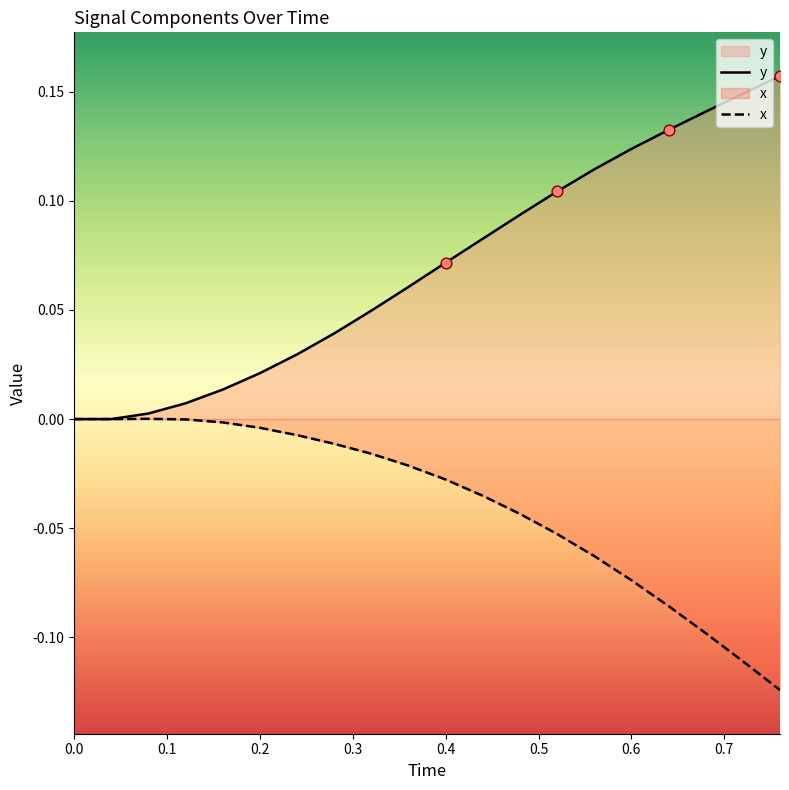

Which series has the largest range (max minus min)?

y